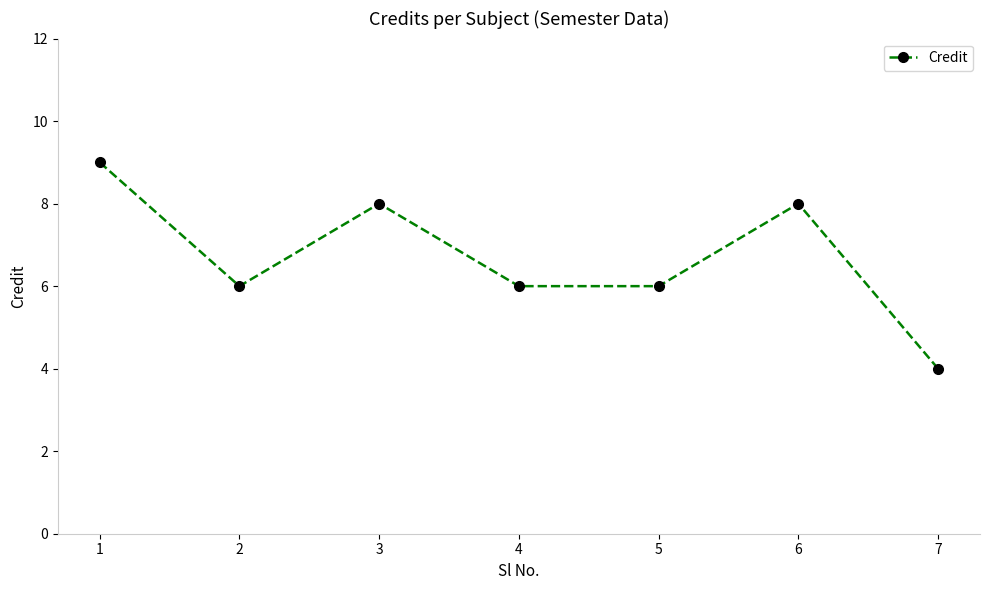

Which category has the lowest value across all series?

7